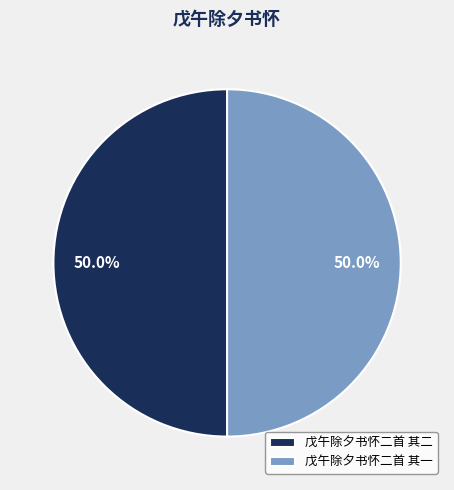

The 戊午除夕书怀二首 其二 slice represents 50% of the pie. True or false?

True